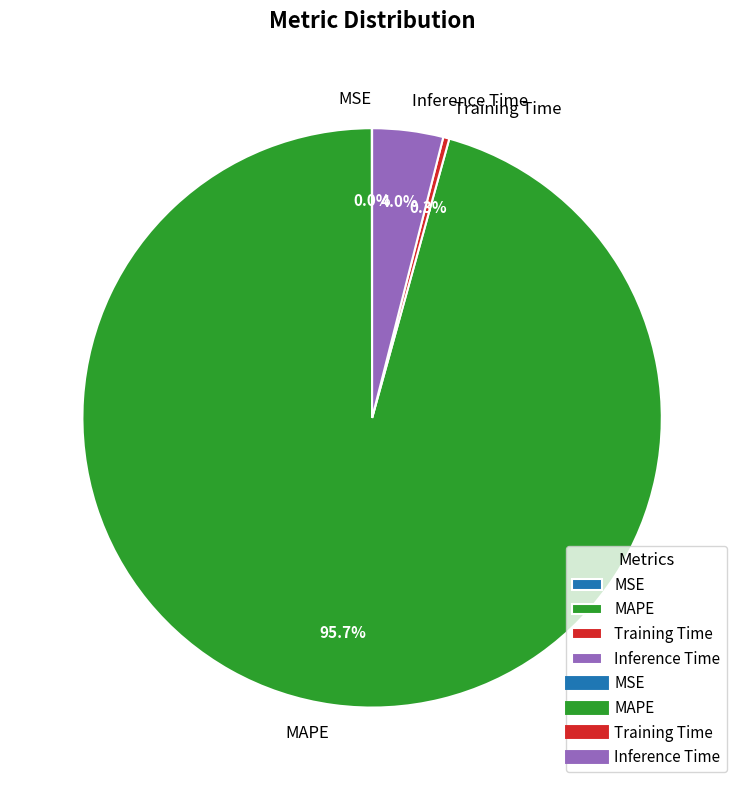

How much of the chart is everything except MAPE?

4.3%